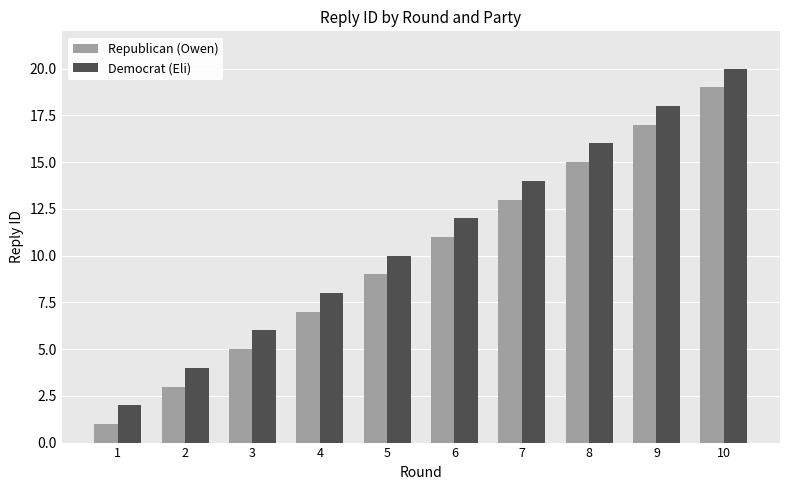

True or false: Republican (Owen) has a value of 6 at 8.

False